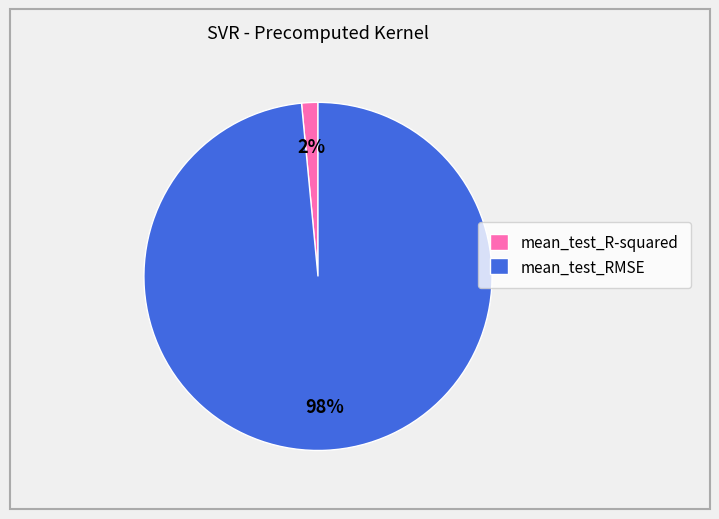

Combined, do mean_test_RMSE and mean_test_R-squared account for over 50%?

Yes